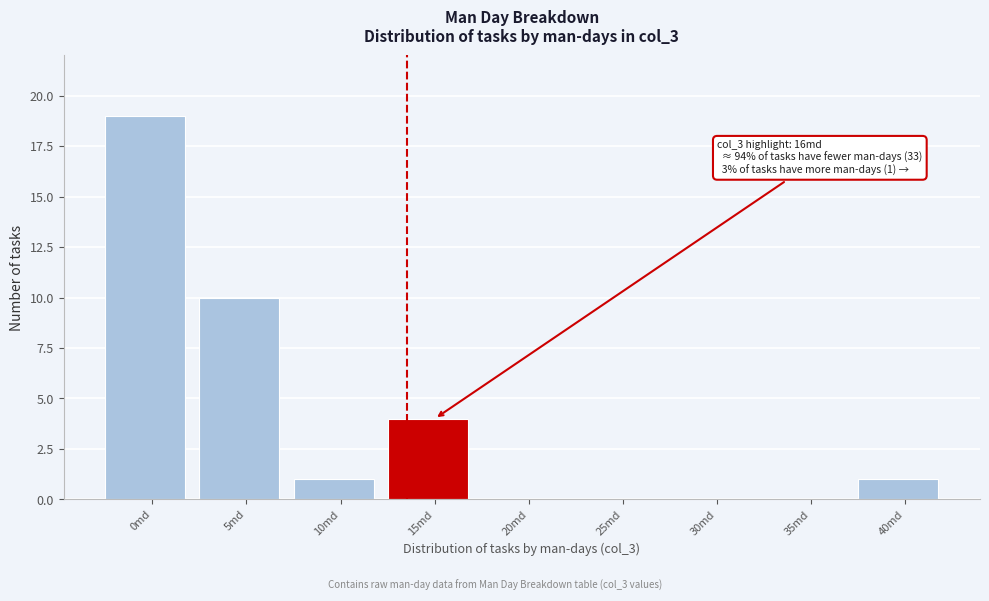

Reading right to left, list all the values displayed in this chart.

40md=1	35md=0	30md=0	25md=0	20md=0	15md=4	10md=1	5md=10	0md=19